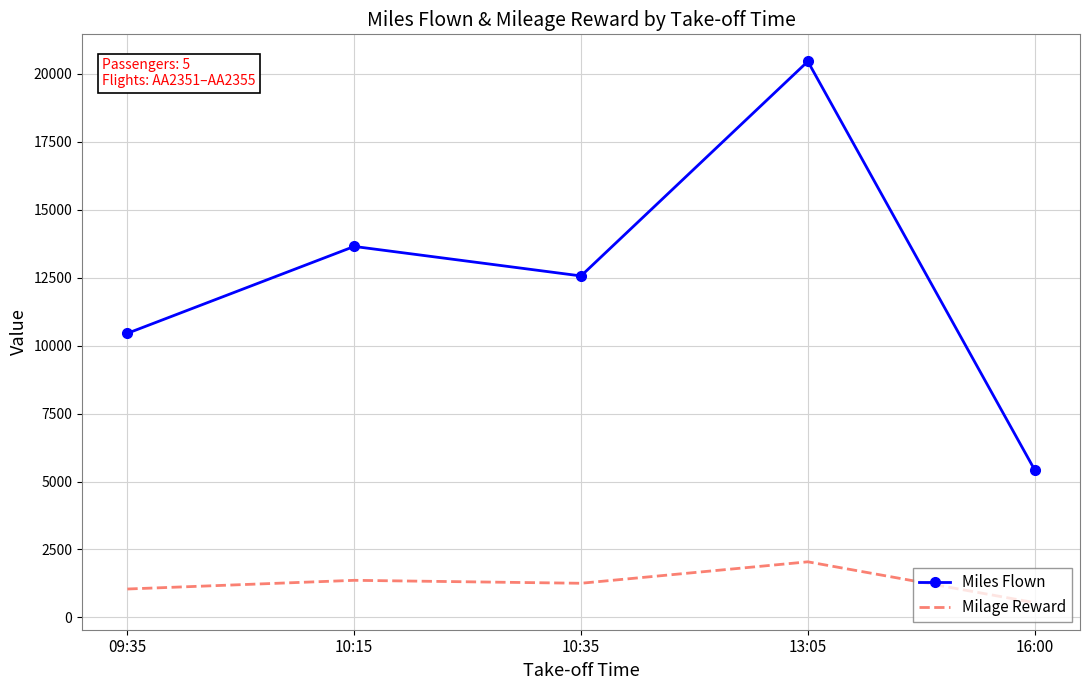

Reading left to right, extract all data points from this chart.

Miles Flown: 09:35=10456.0	10:15=13653.0	10:35=12567.0	13:05=20463.0	16:00=5432.0
Milage Reward: 09:35=1045.6	10:15=1365.3	10:35=1256.7	13:05=2046.3	16:00=543.2